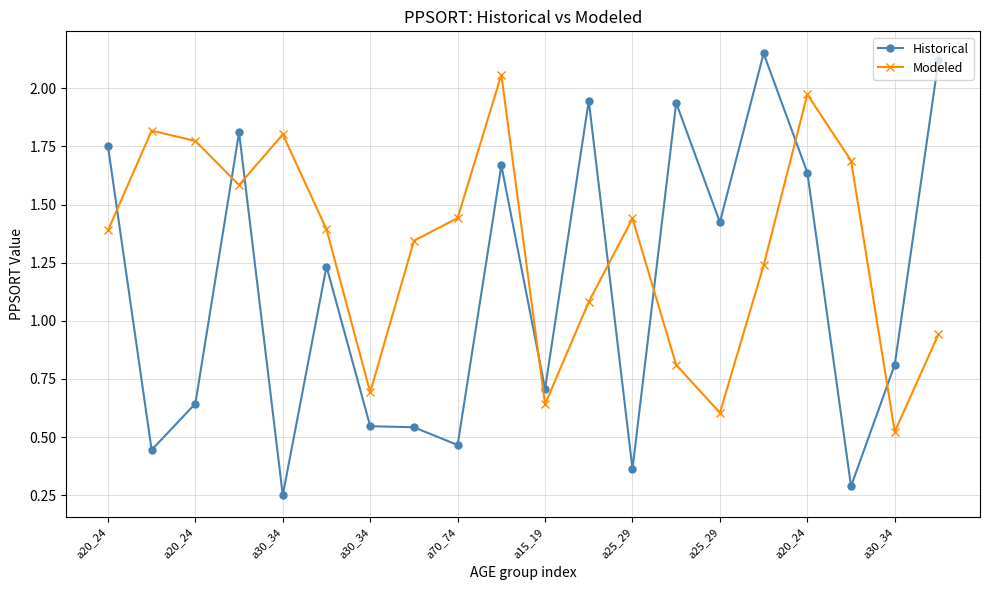

Count the number of data series in this chart.

2